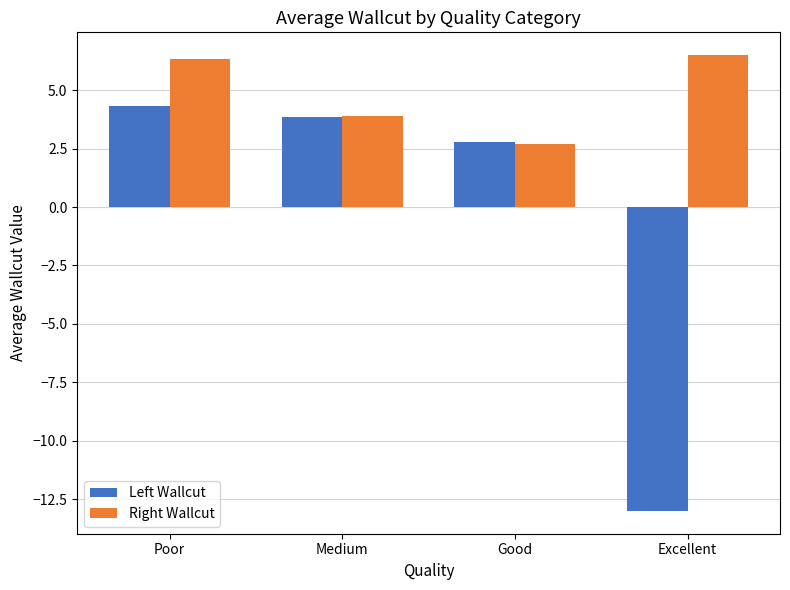

True or false: Left Wallcut has a value of 2.6 at Medium.

False